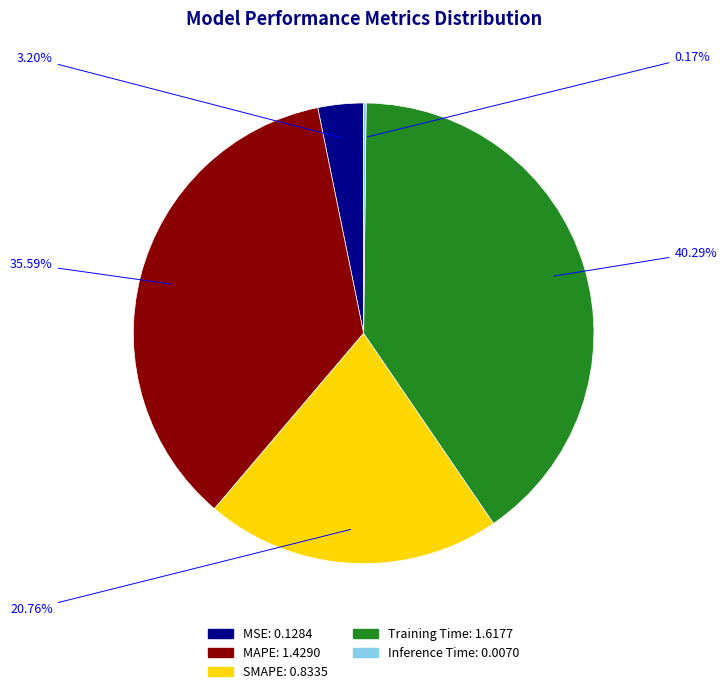

Does any single category account for the majority?

No